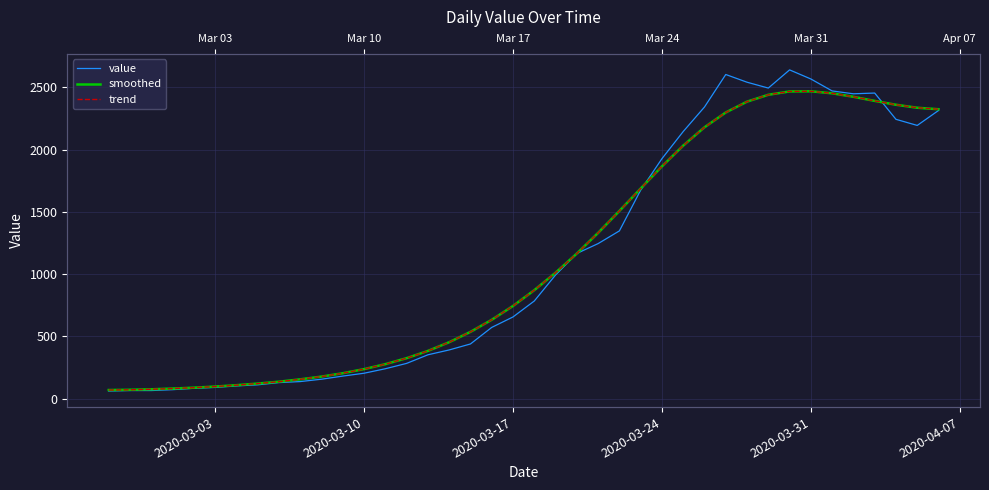

Is the value of trend at 31 greater than the value of value at 8?

Yes